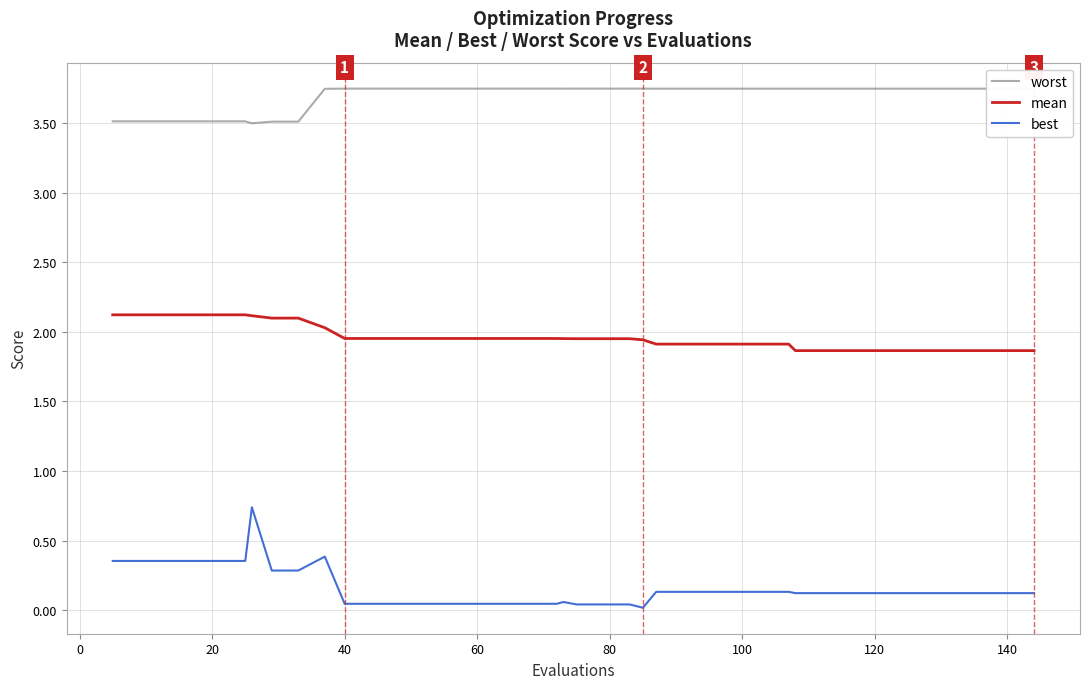

What is the minimum value for worst?

3.5